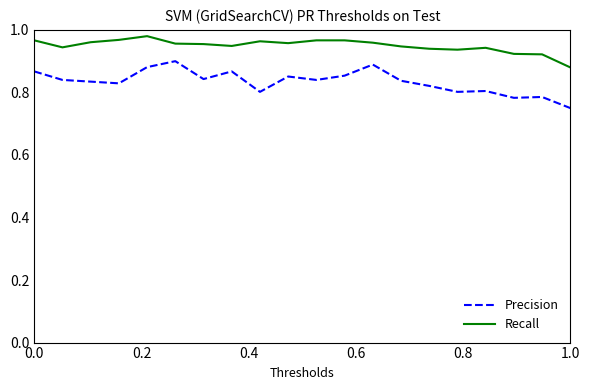

What are all the series names shown in the legend?

Precision, Recall